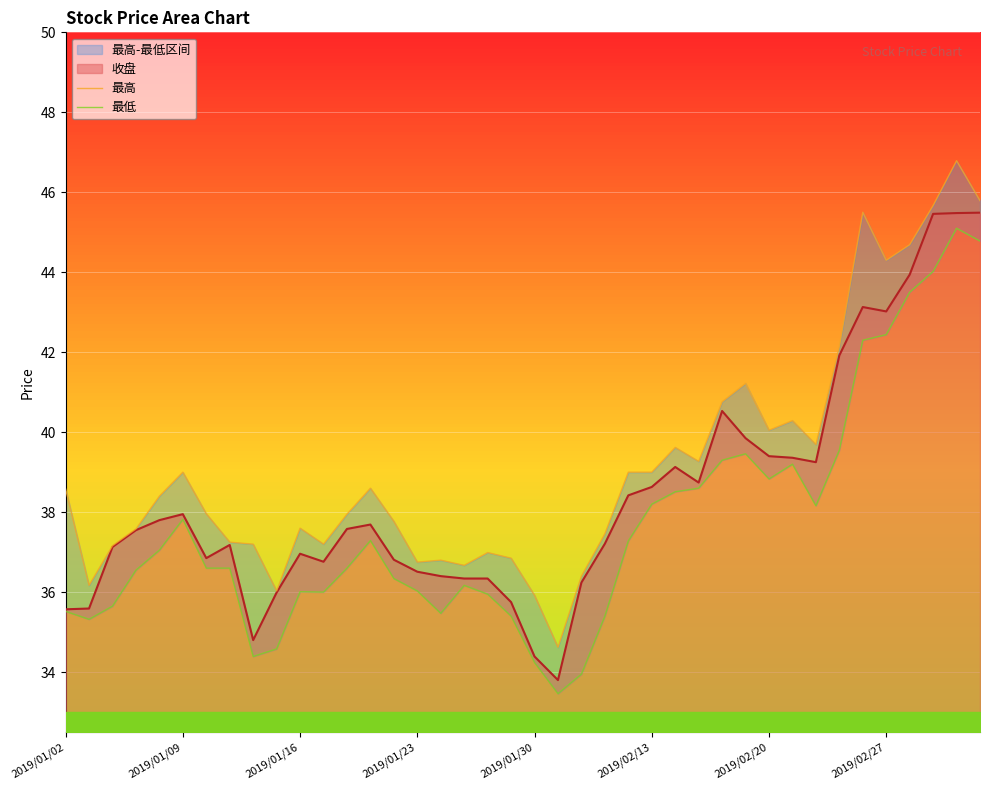

Which series has the largest total across all categories?

最高